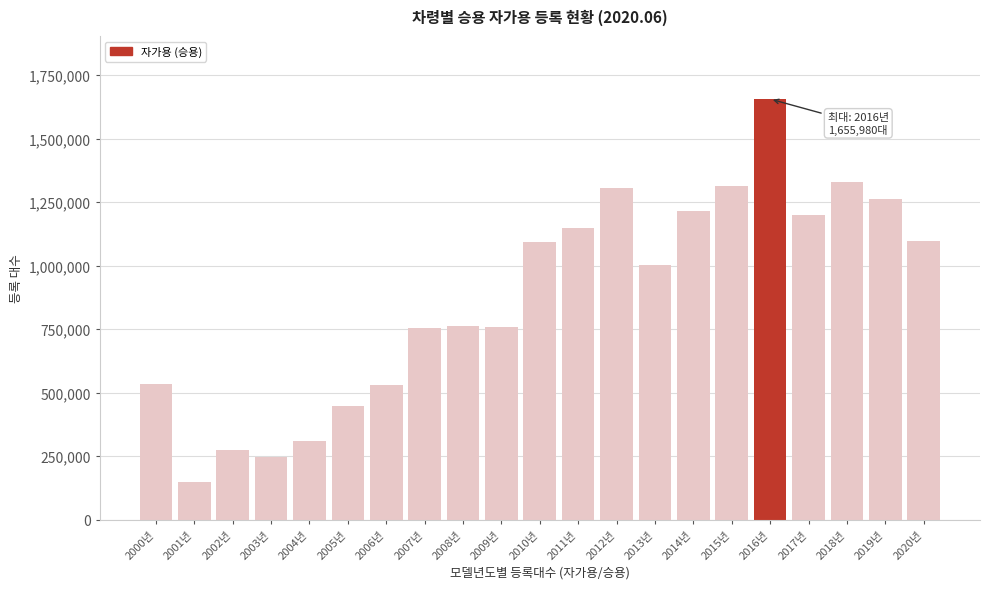

Between 2017년 and 2011년, which is larger?

2017년